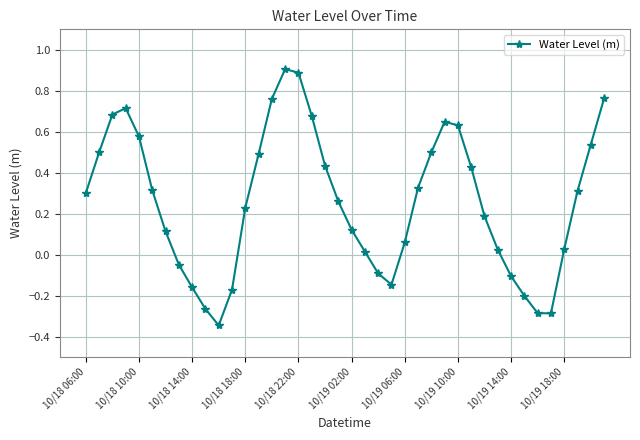

How many interior local peaks (higher than both neighbors) does the data have?

3